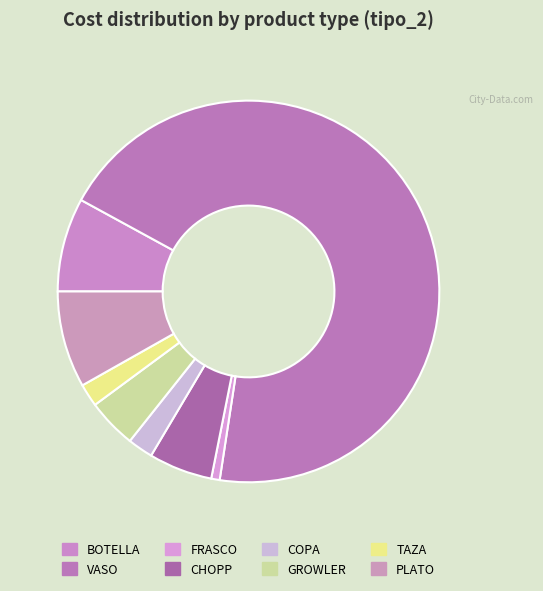

What is the smallest slice in the pie chart?

FRASCO